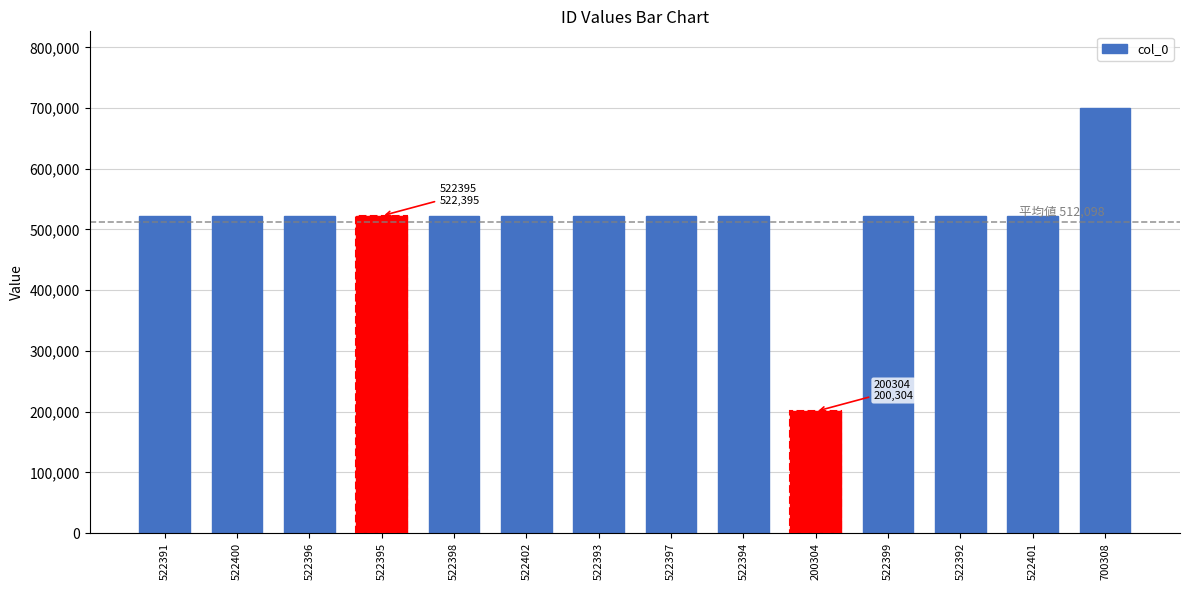

How many bars are there in total?

14